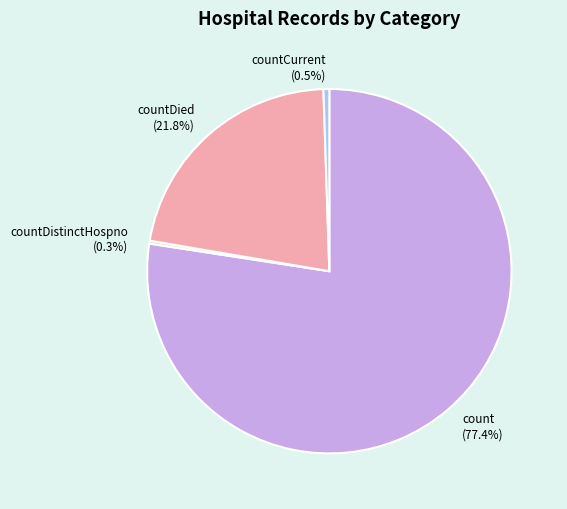

Is there a majority slice in this chart?

Yes